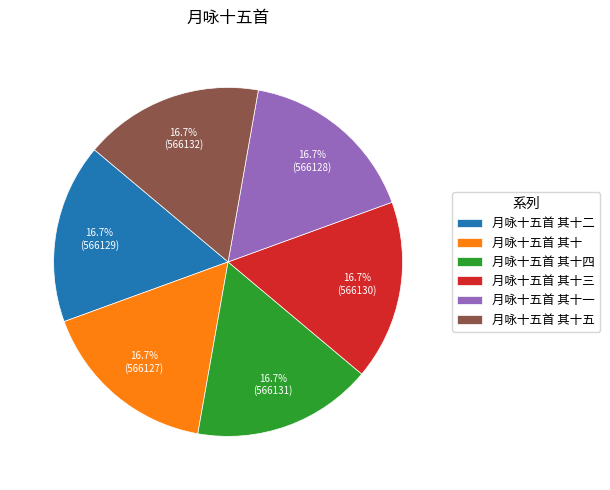

Is there a majority slice in this chart?

No